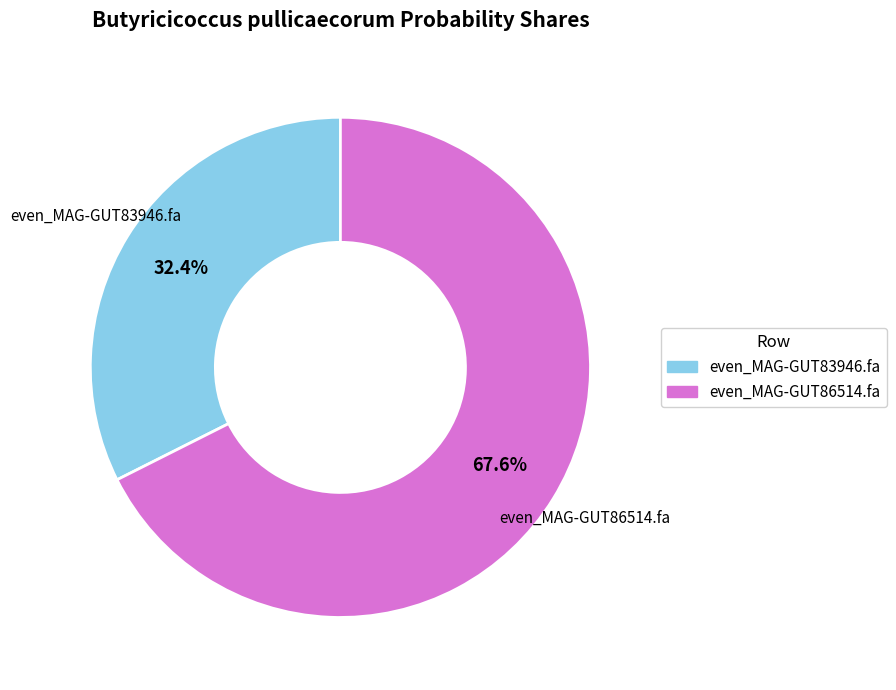

Is there a majority slice in this chart?

Yes